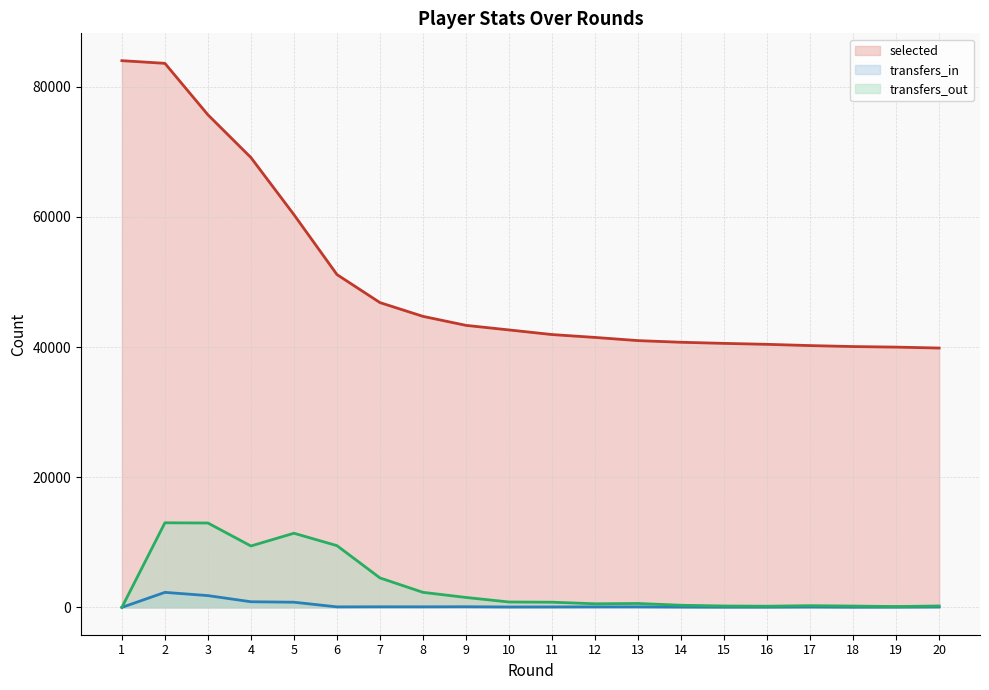

True or false: transfers_in has more than 0 points higher than both neighbors.

True